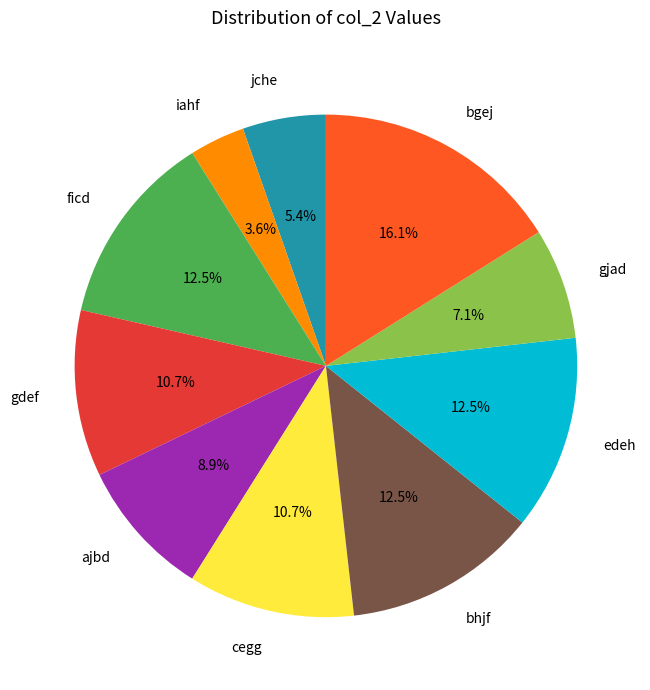

True or false: bhjf accounts for 1% of the total.

False